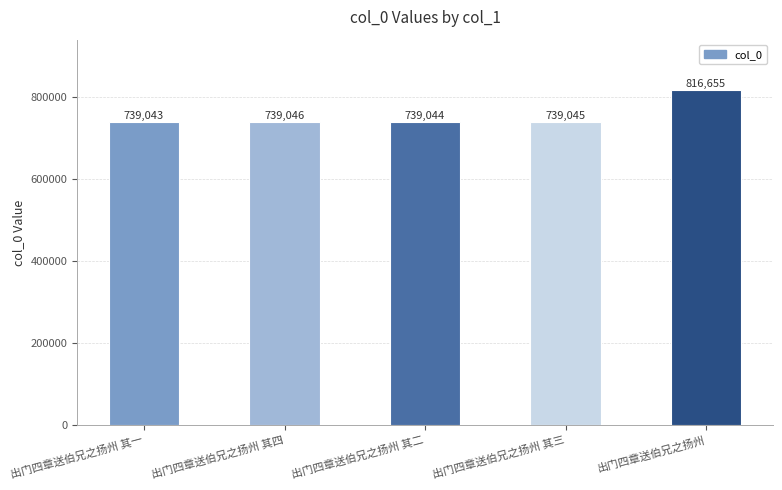

What is the average value?

754567